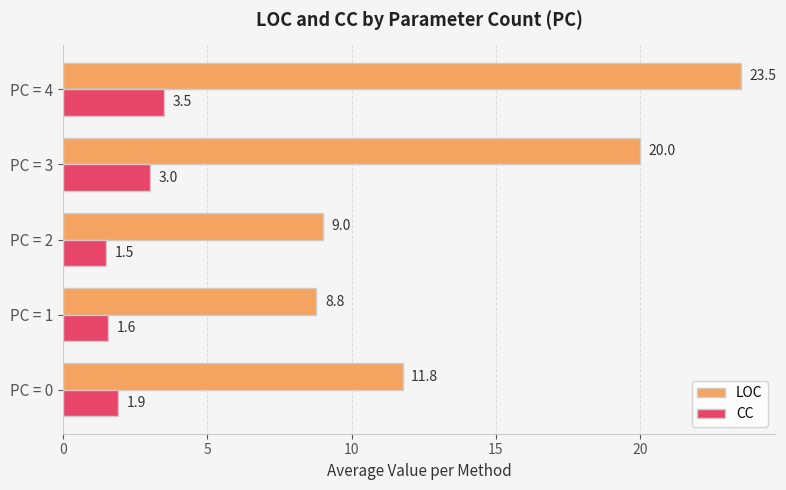

At which category is the sum across all series the highest?

PC = 4